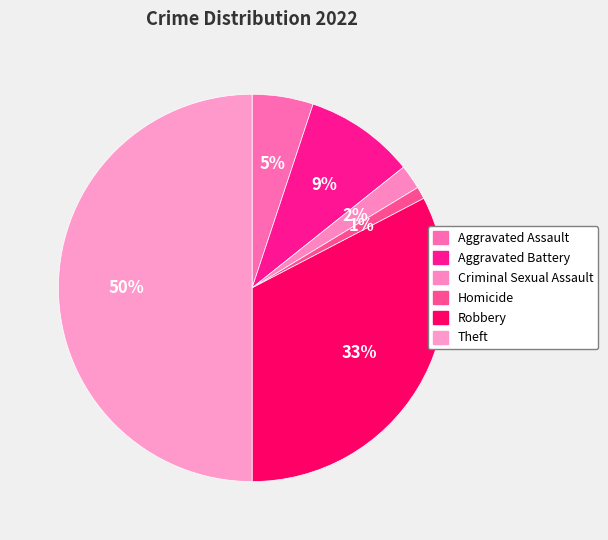

True or false: Robbery accounts for 24% of the total.

False